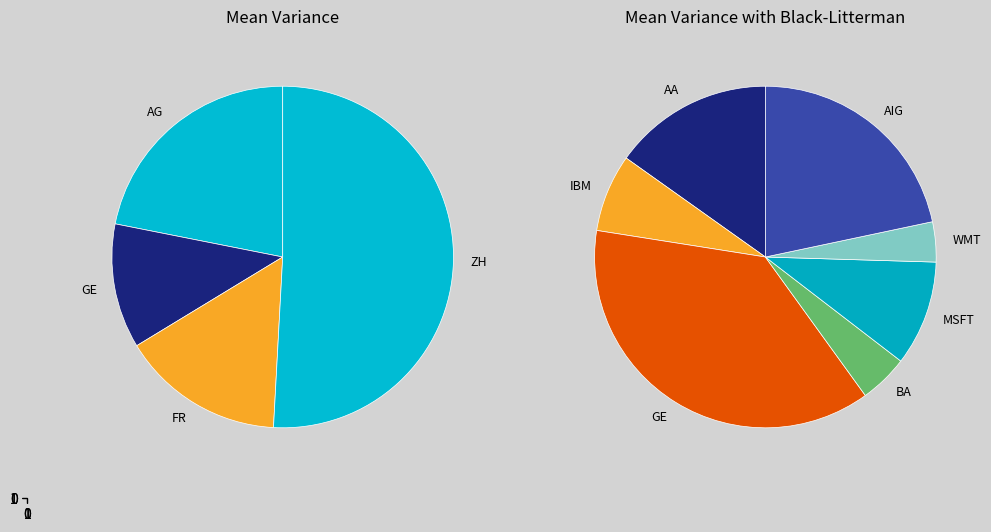

What portion of the pie excludes 7?

87.6%